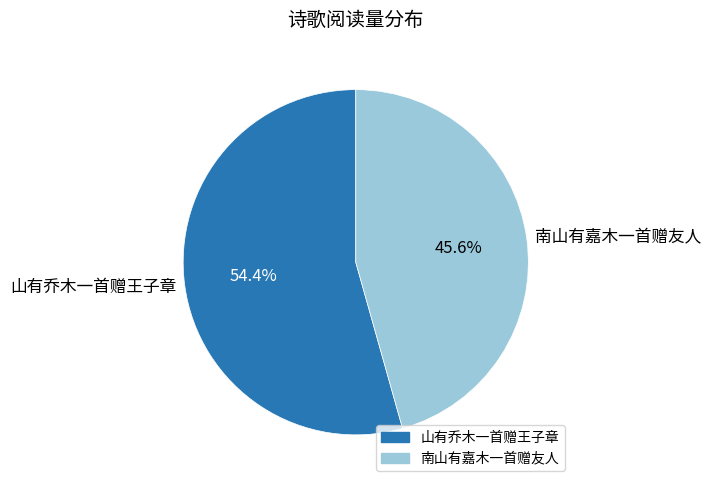

Is it true that 南山有嘉木一首赠友人 is 46% of the pie?

True